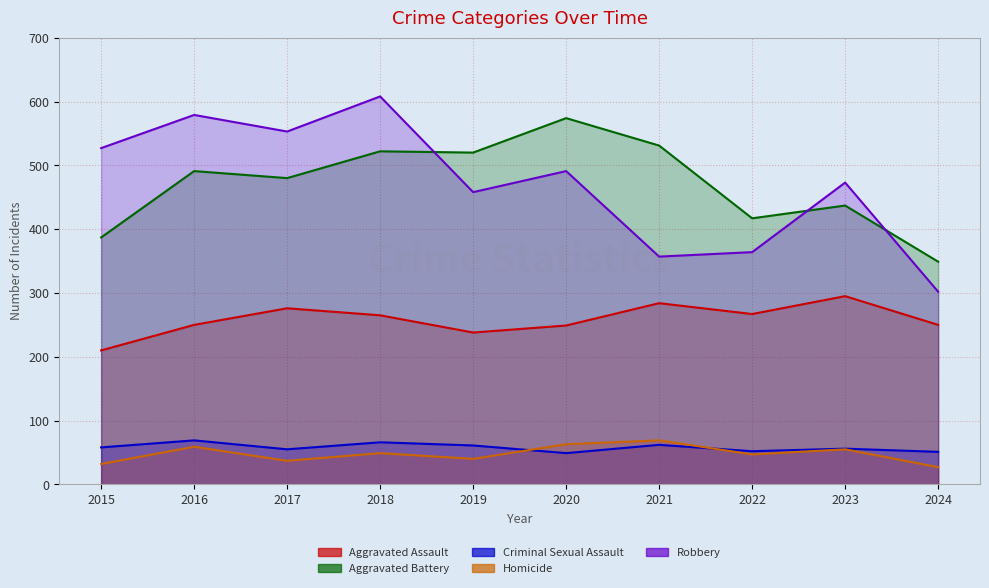

At which category is the sum across all series the highest?

2018